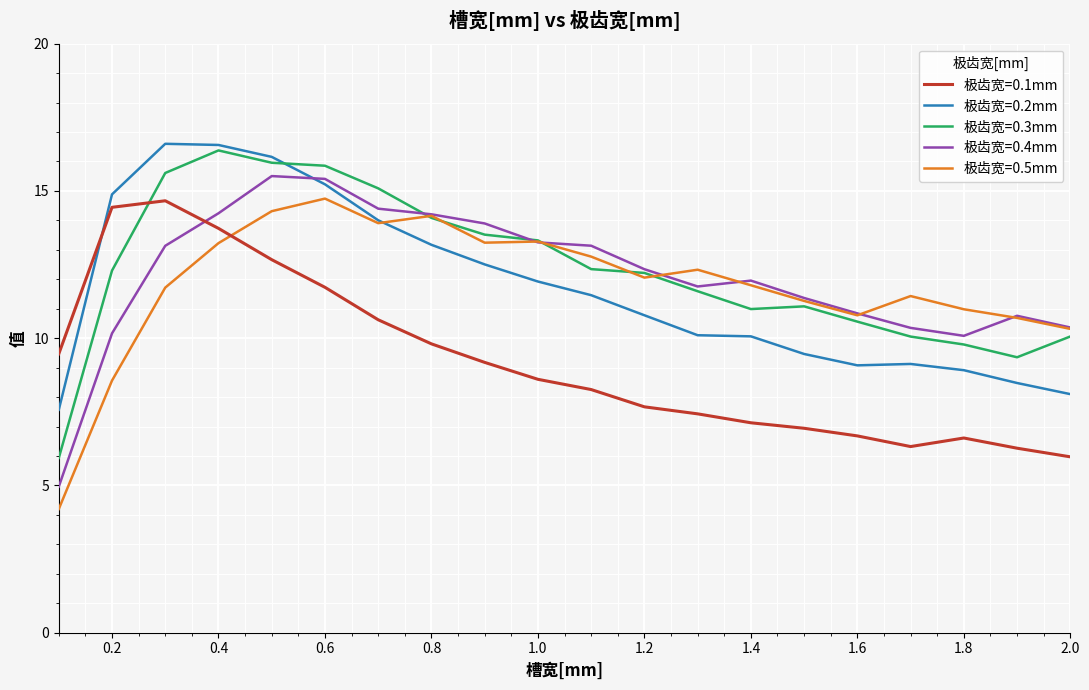

What is the minimum value shown in the chart?

4.2